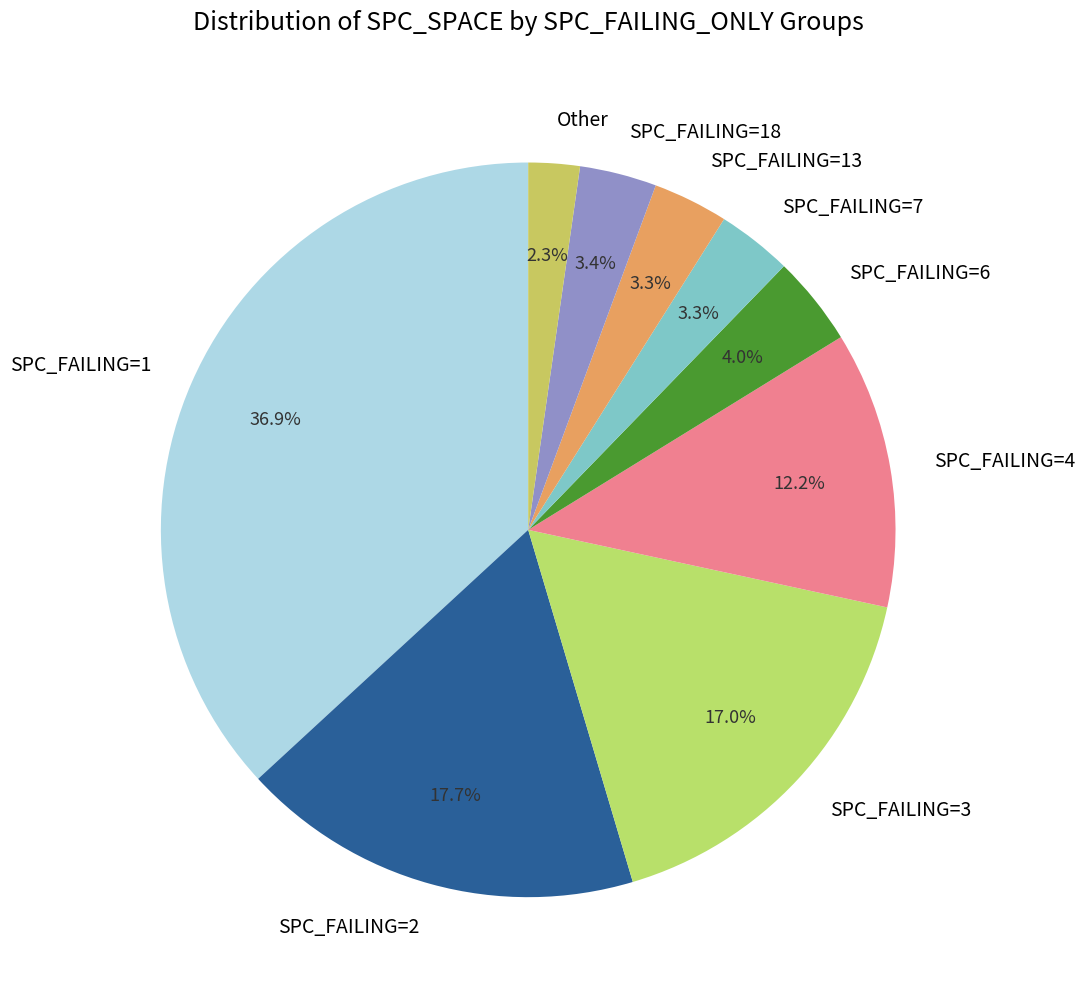

Does SPC_FAILING=2 account for over 50% of the chart?

No